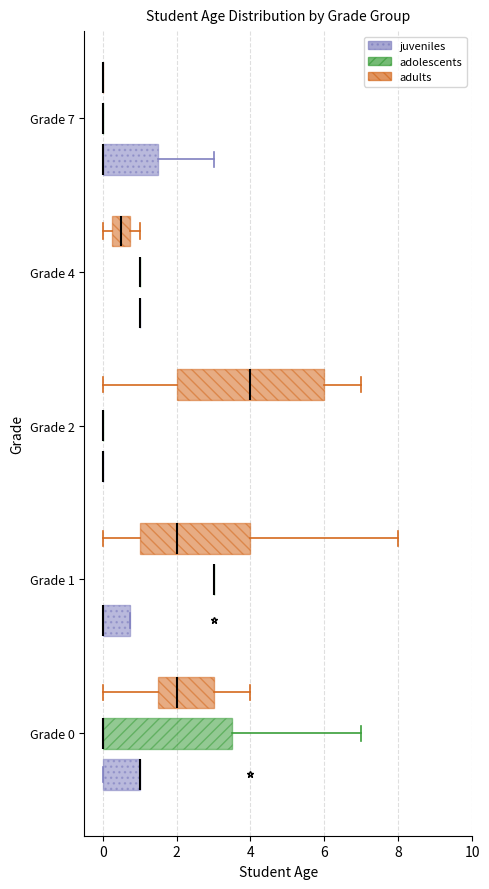

Reading bottom to top, transcribe this box plot: for each box, give where its median line is, the range the box spans, and where its two whiskers end, as read against the x-axis. The values are not printed on the chart, so give them approximately, as read against the axis.

Grade 0 (juveniles): median 1.0 (drawn on the box's right edge), box 0.0 to 1.0, whiskers 0.0 to 1.0
Grade 0 (adolescents): median 0.0 (drawn on the box's left edge), box 0.0 to 3.6, whiskers 0.0 to 7.0
Grade 0 (adults): median 2.0, box 1.6 to 3.0, whiskers 0.0 to 4.0
Grade 1 (juveniles): median 0.0 (drawn on the box's left edge), box 0.0 to 0.8, whiskers 0.0 to 0.8
Grade 1 (adolescents): box collapsed to a line at 3.0, whiskers 3.0 to 3.0
Grade 1 (adults): median 2.0, box 1.0 to 4.0, whiskers 0.0 to 8.0
Grade 2 (juveniles): box collapsed to a line at 0.0, whiskers 0.0 to 0.0
Grade 2 (adolescents): box collapsed to a line at 0.0, whiskers 0.0 to 0.0
Grade 2 (adults): median 4.0, box 2.0 to 6.0, whiskers 0.0 to 7.0
Grade 4 (juveniles): box collapsed to a line at 1.0, whiskers 1.0 to 1.0
Grade 4 (adolescents): box collapsed to a line at 1.0, whiskers 1.0 to 1.0
Grade 4 (adults): median 0.6, box 0.2 to 0.8, whiskers 0.0 to 1.0
Grade 7 (juveniles): median 0.0 (drawn on the box's left edge), box 0.0 to 1.6, whiskers 0.0 to 3.0
Grade 7 (adolescents): box collapsed to a line at 0.0, whiskers 0.0 to 0.0
Grade 7 (adults): box collapsed to a line at 0.0, whiskers 0.0 to 0.0